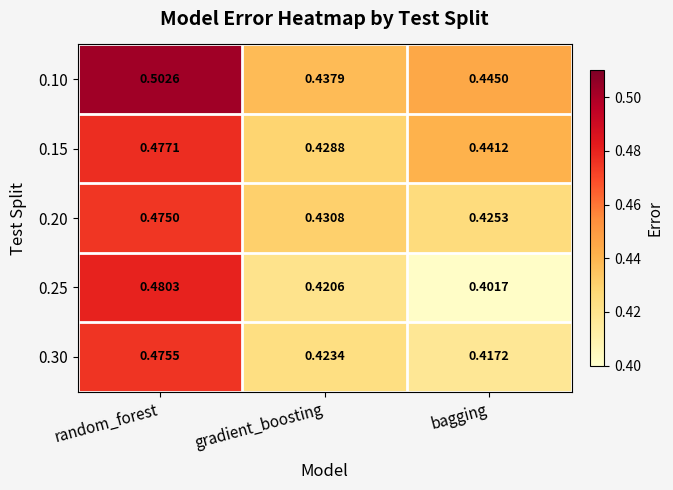

At which category is the sum across all series the highest?

random_forest